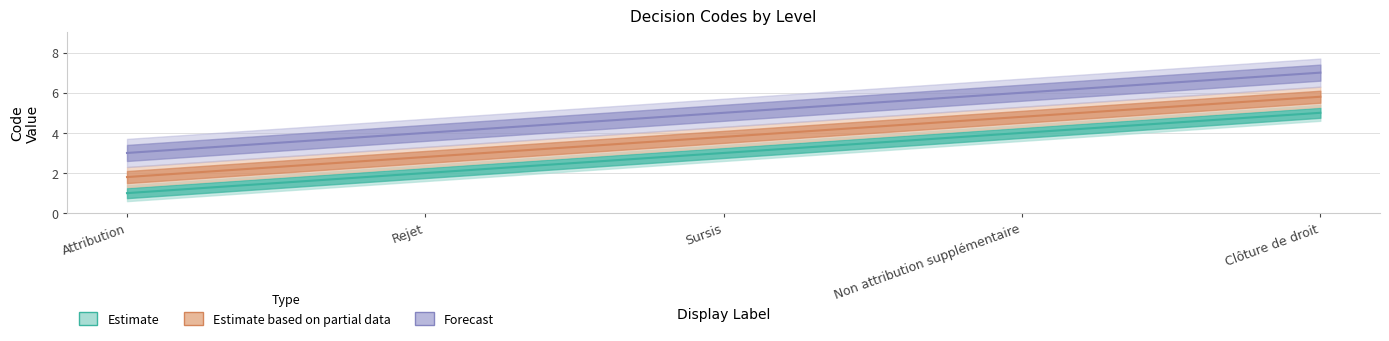

True or false: Clôture de droit has more than 0 interior local peaks.

False